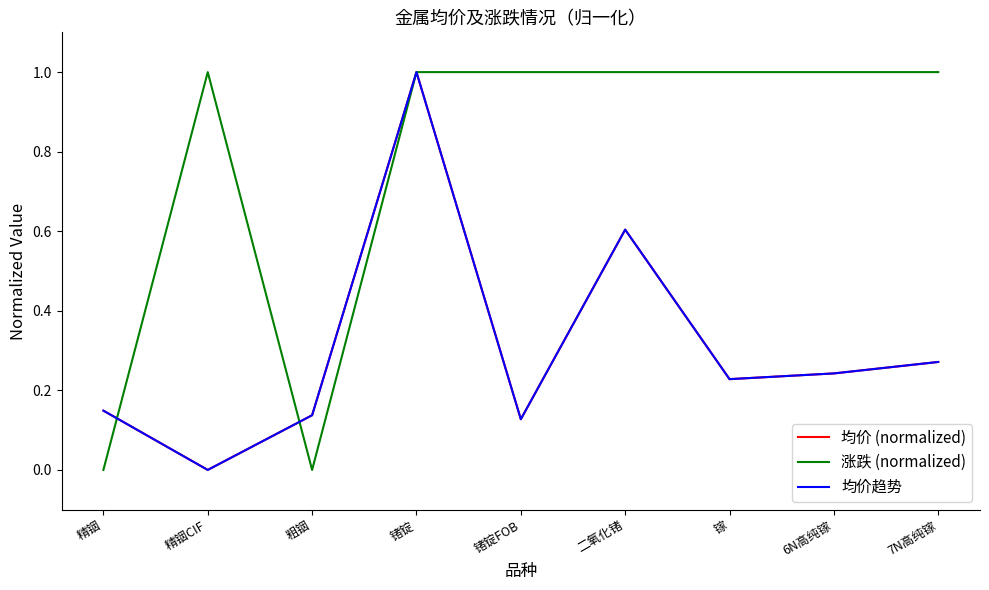

At how many categories does at least one series exceed 0?

9